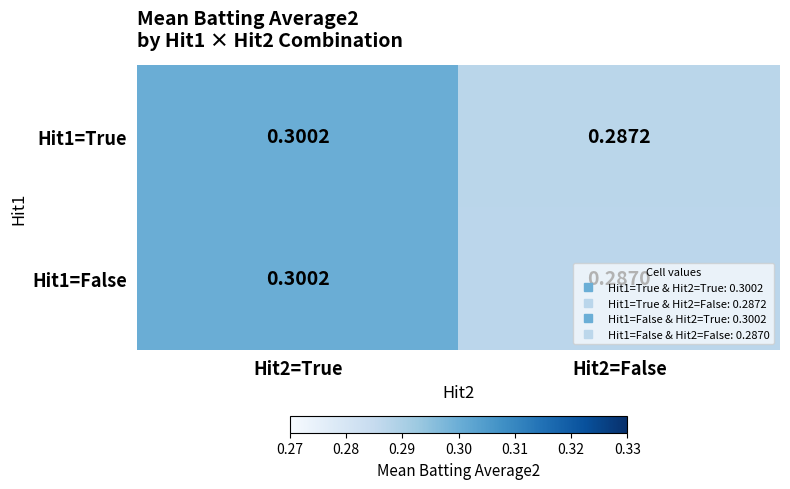

Is the value of Hit1=False at Hit2=False greater than the value of Hit1=True at Hit2=True?

No